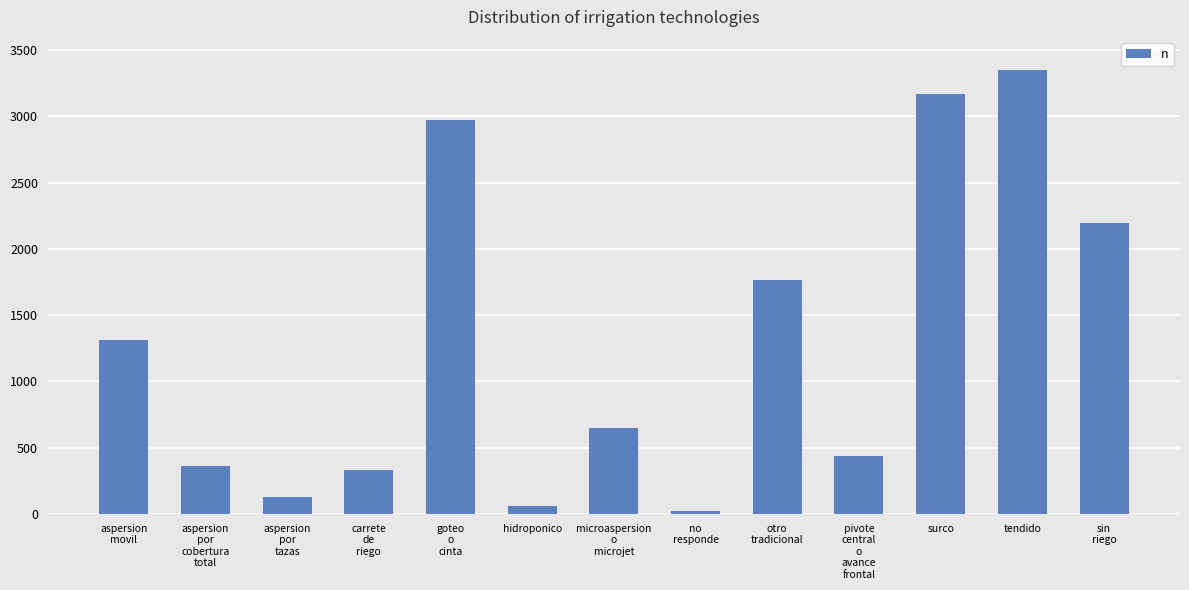

How many data points are less than 650?

6